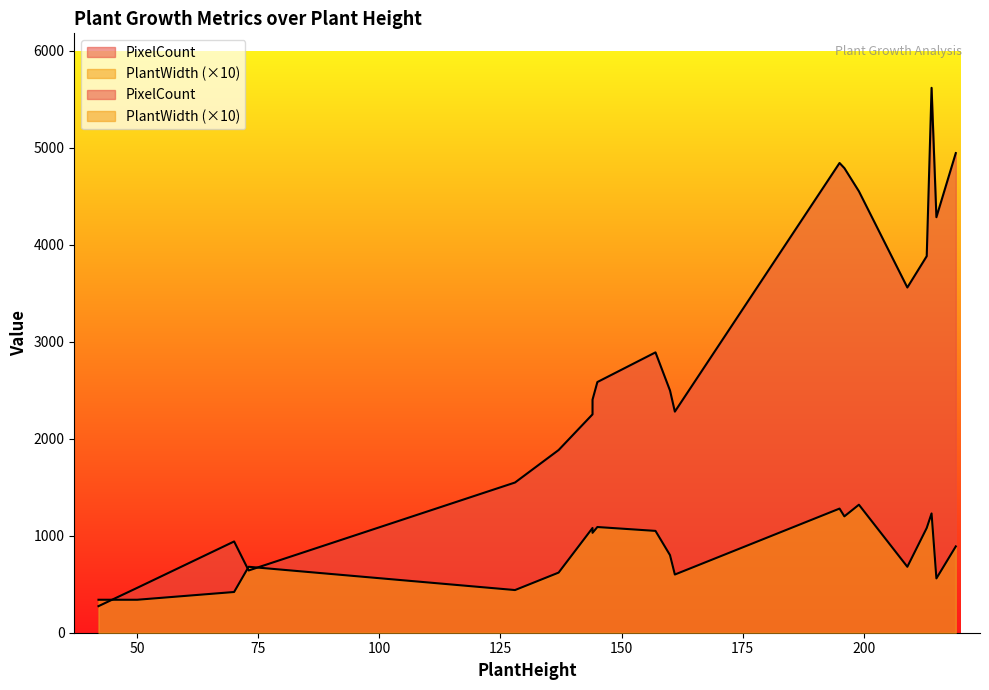

Rank the categories by PlantHeight value from highest to lowest.

219, 215, 214, 213, 209, 199, 196, 195, 161, 160, 157, 145, 144, 144, 137, 128, 73, 70, 50, 42